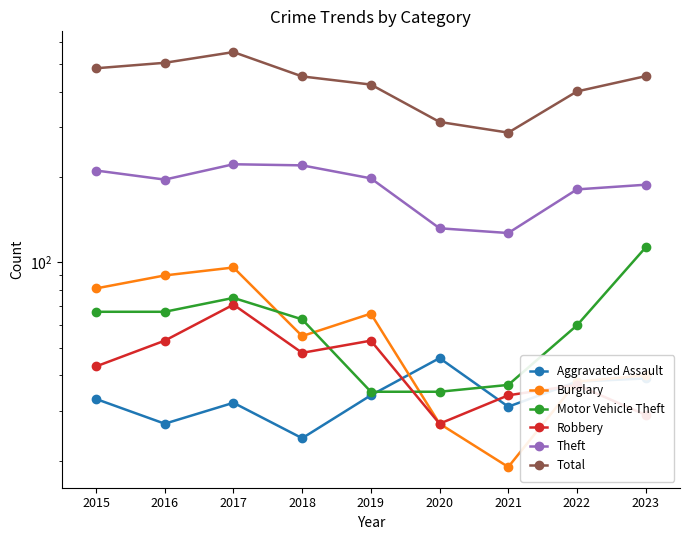

True or false: Burglary and Motor Vehicle Theft cross at least once.

True